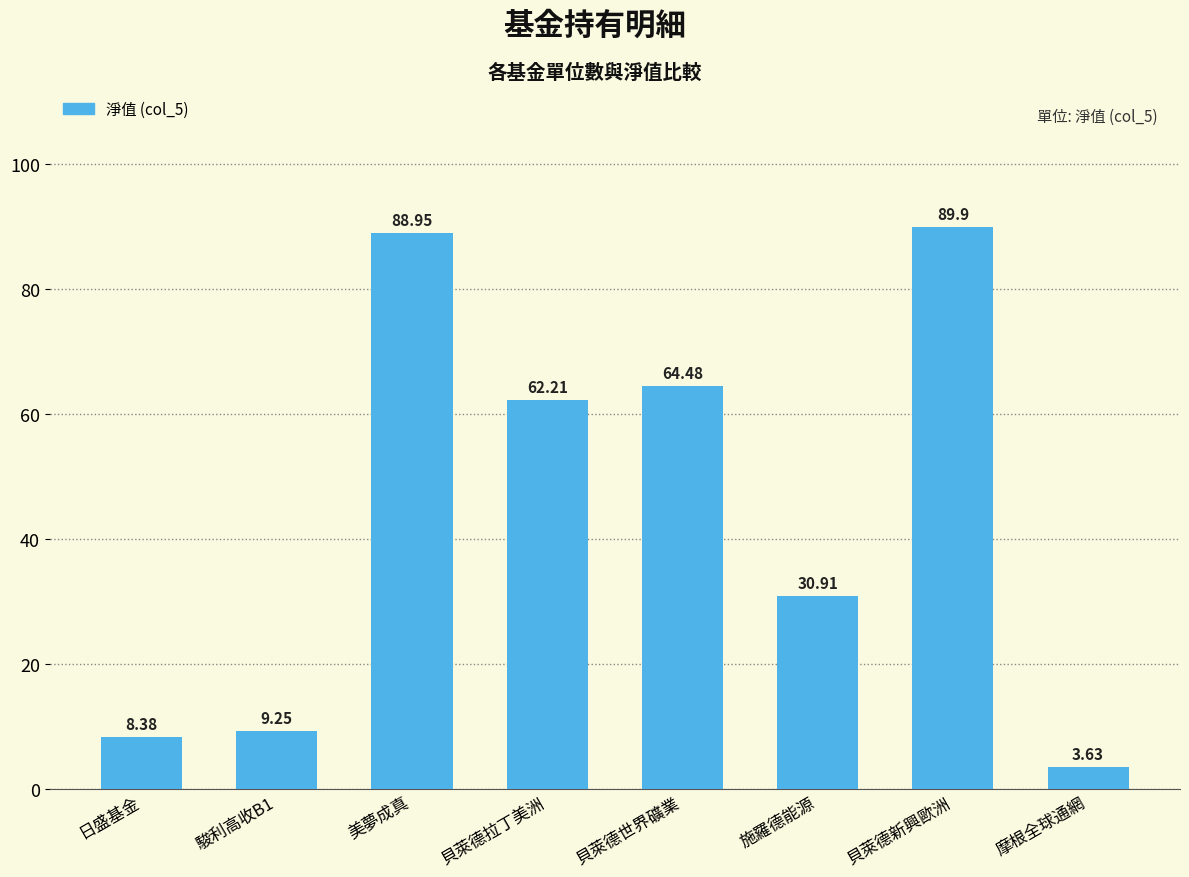

What is the difference between the maximum and minimum values?

86.3